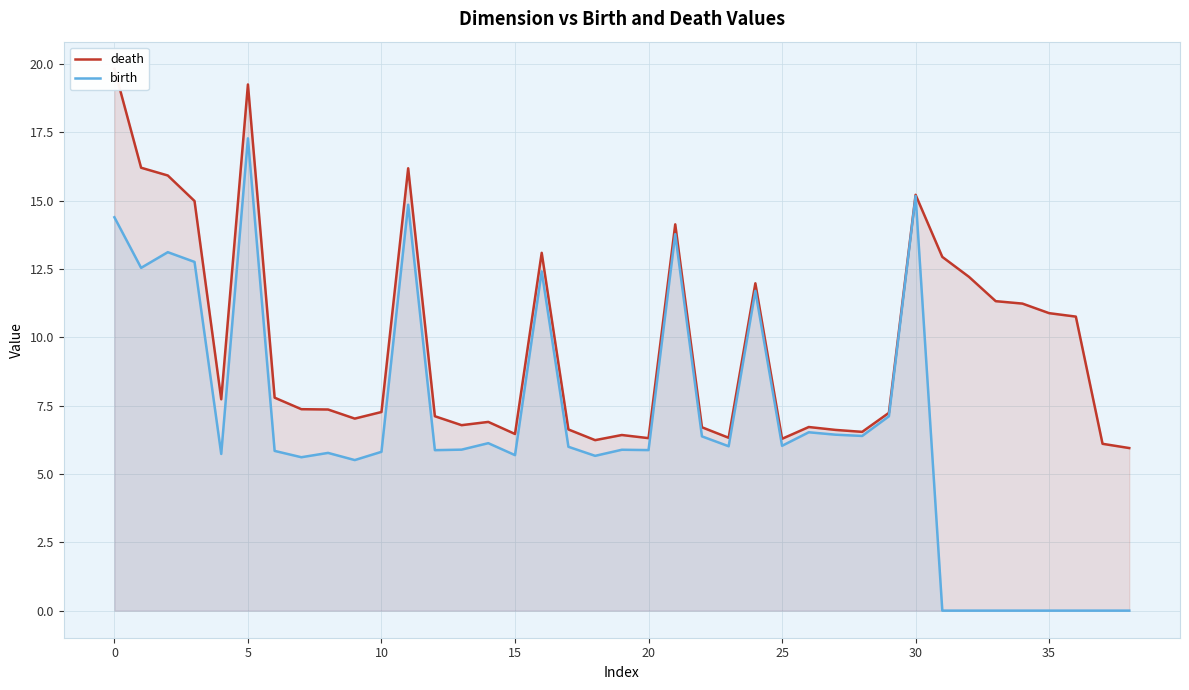

Which series has the largest total across all categories?

death